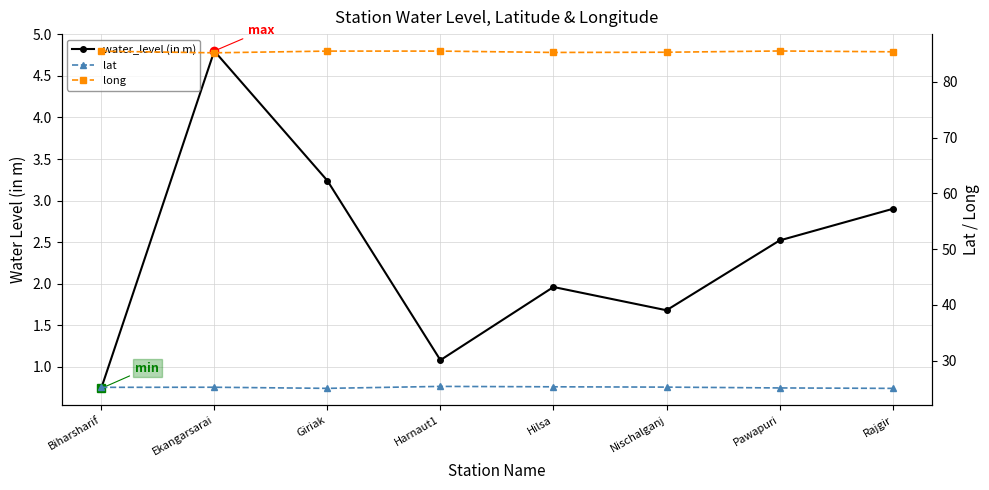

True or false: long has more than 2 points higher than both neighbors.

False